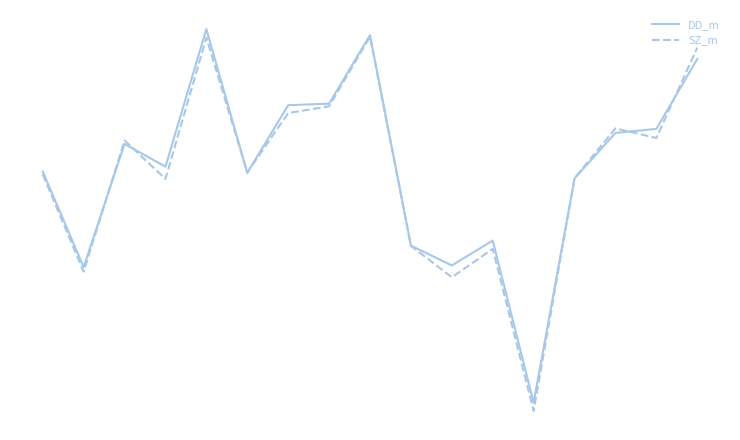

True or false: SZ_m and DD_m intersect in this chart.

True